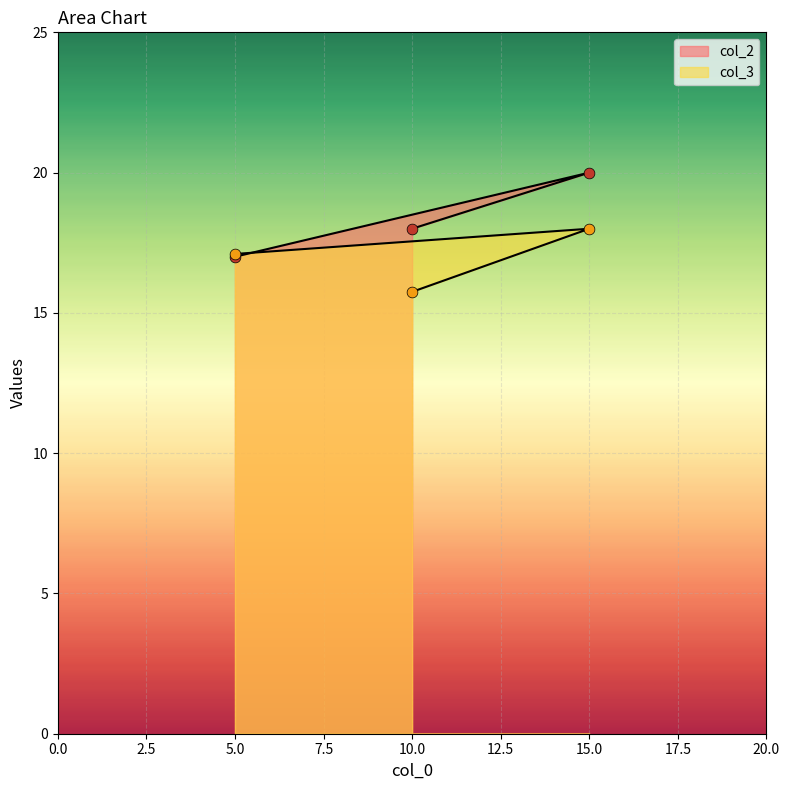

What are all the series names shown in the legend?

col_2, col_3